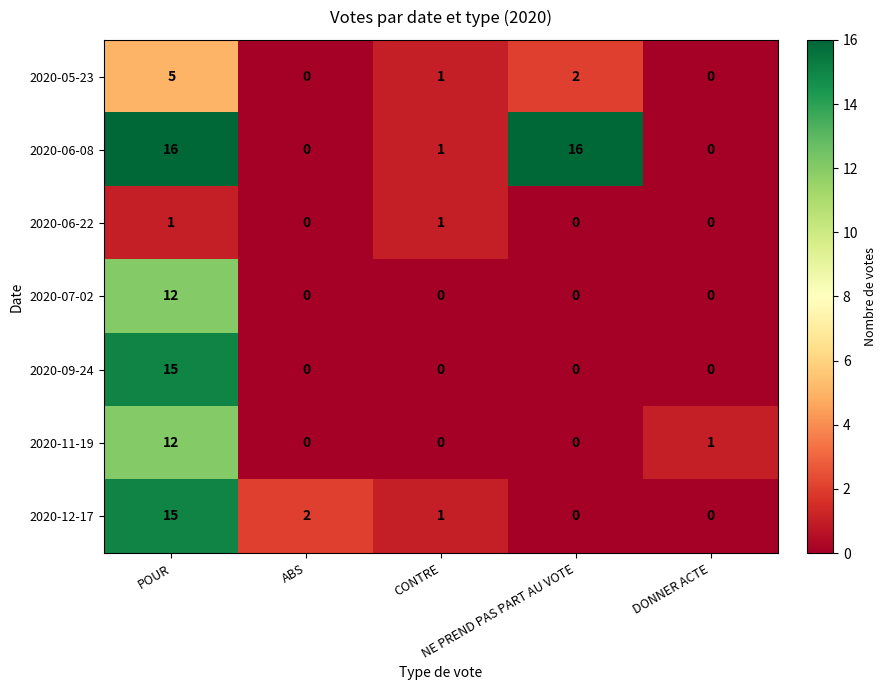

What is the difference between the highest and lowest values at NE PREND PAS PART AU VOTE?

16